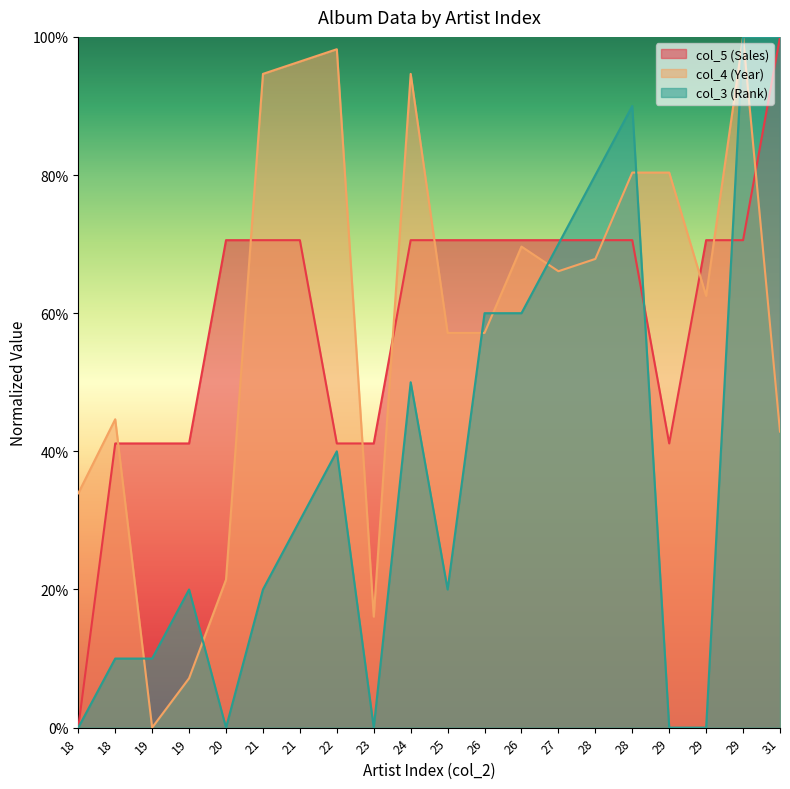

What is the greatest value displayed?

1.0